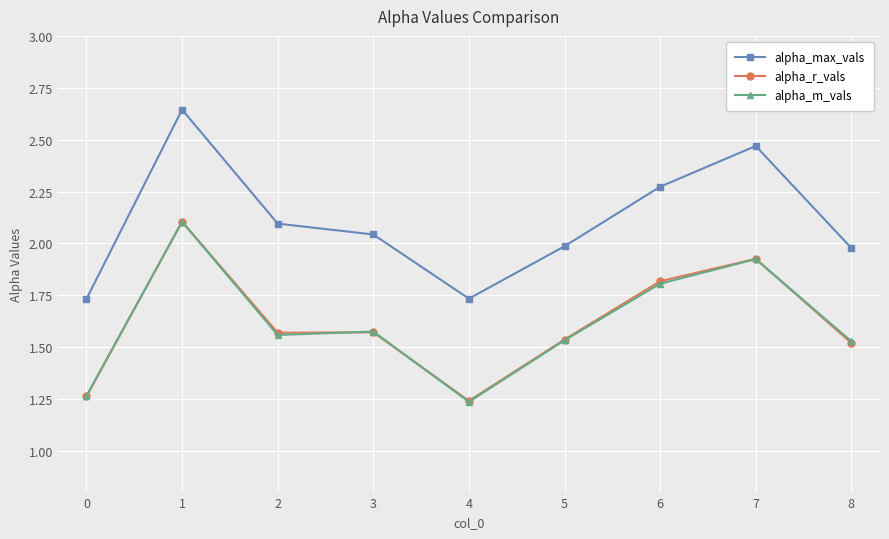

What is the value of the alpha_r_vals point at the 7th from the left?

1.8